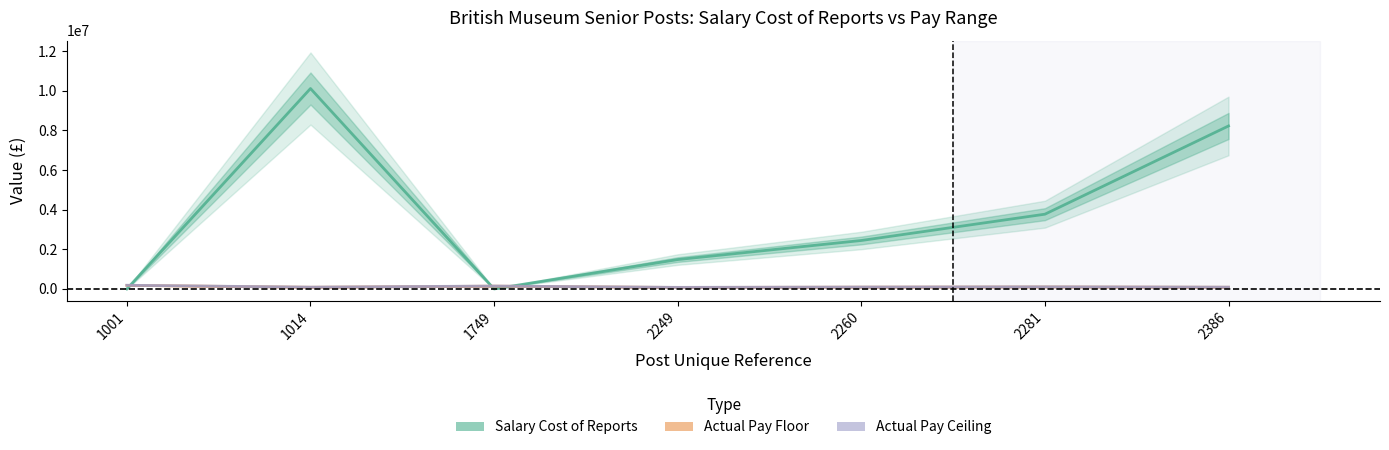

What is the difference between the Salary Cost of Reports values at 1749 and 2249?

1481285